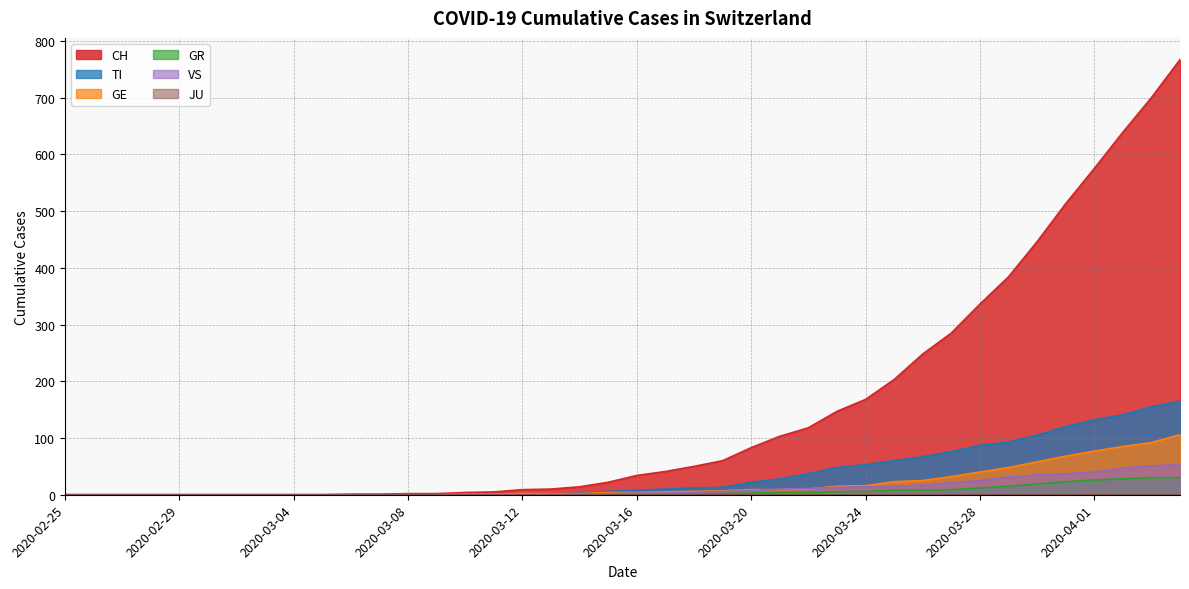

What position from the right is 2020-03-29?

7